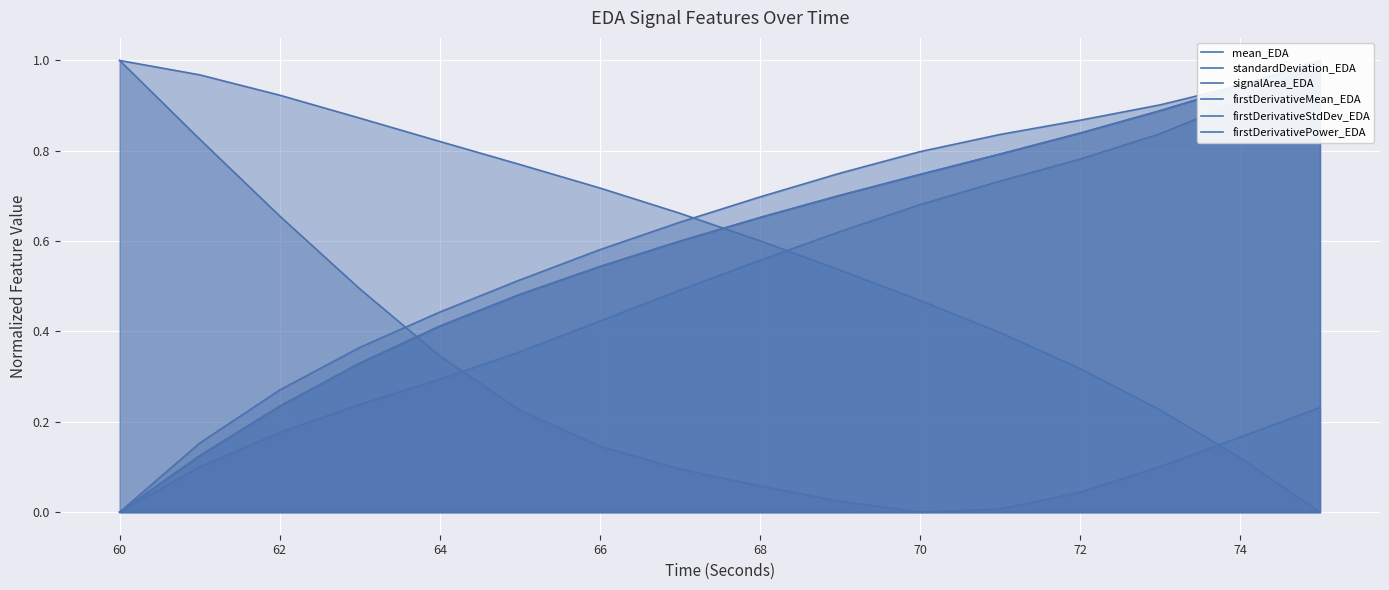

What is the average value of the firstDerivativeStdDev_EDA series?

0.6